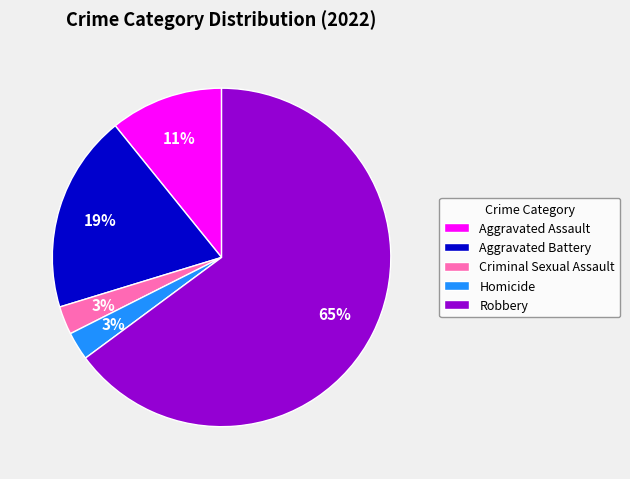

To the nearest percent, what is the average slice percentage?

20%